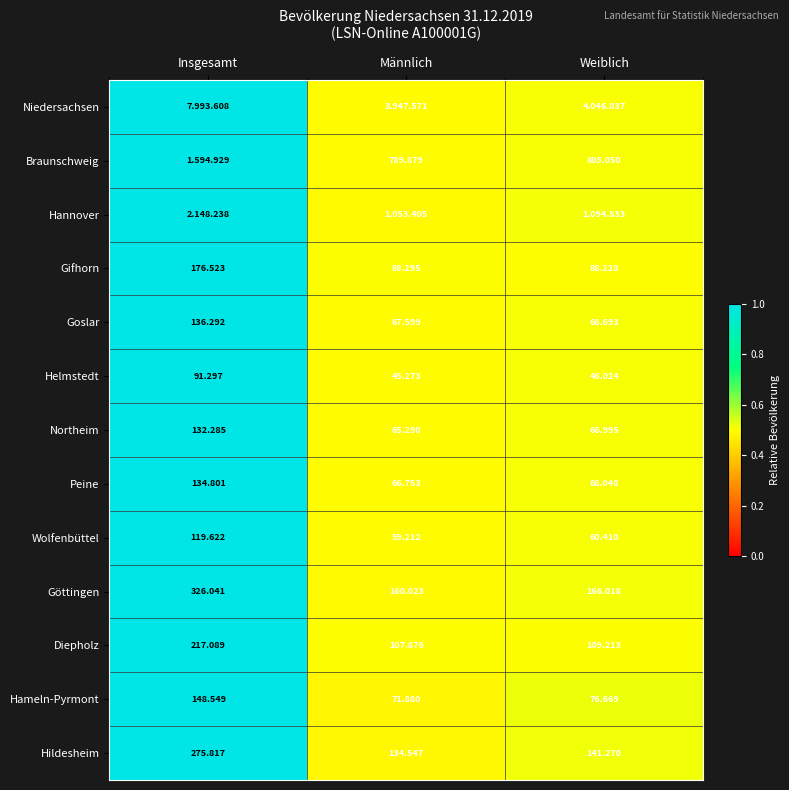

The value of Hameln-Pyrmont at Insgesamt is 1.4. True or false?

False